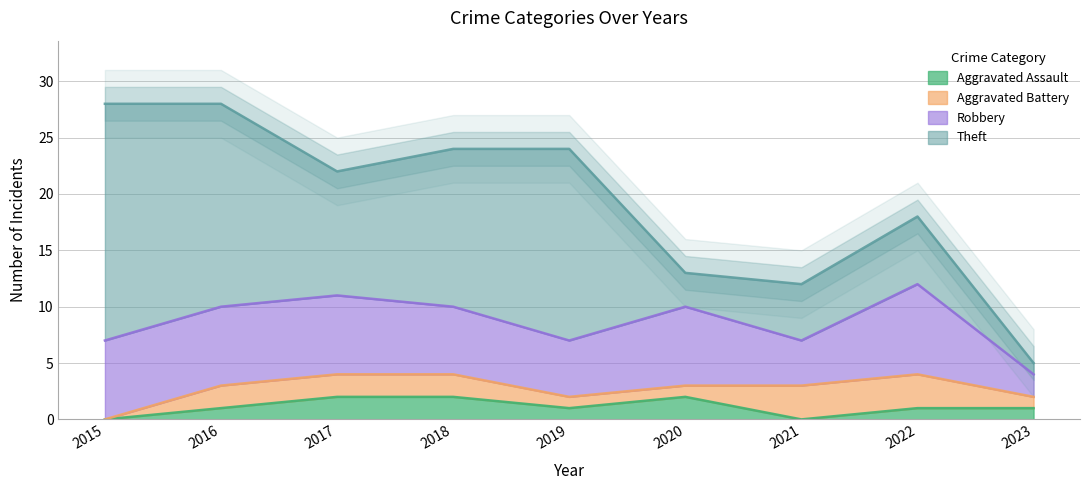

What is the highest value of the Aggravated Assault series?

2